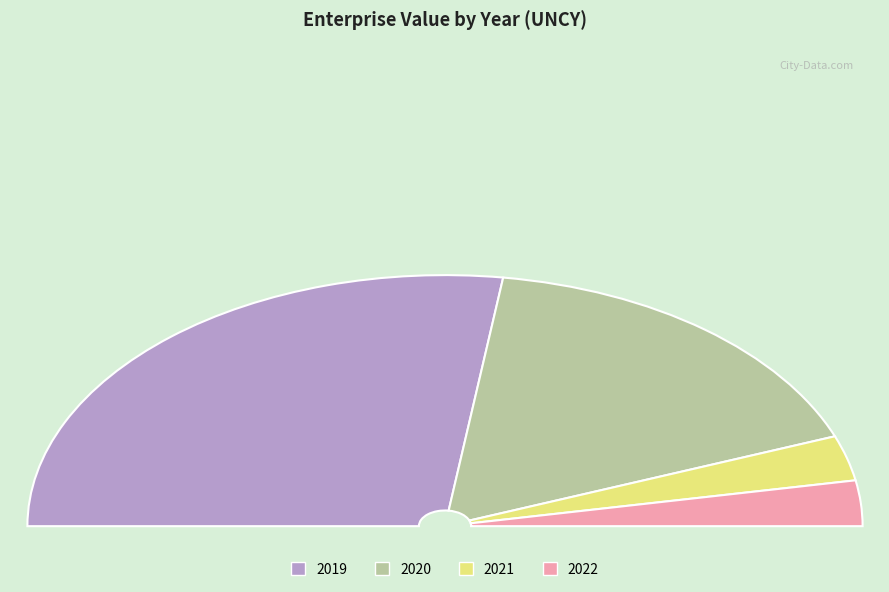

How many slices are in this pie chart?

4